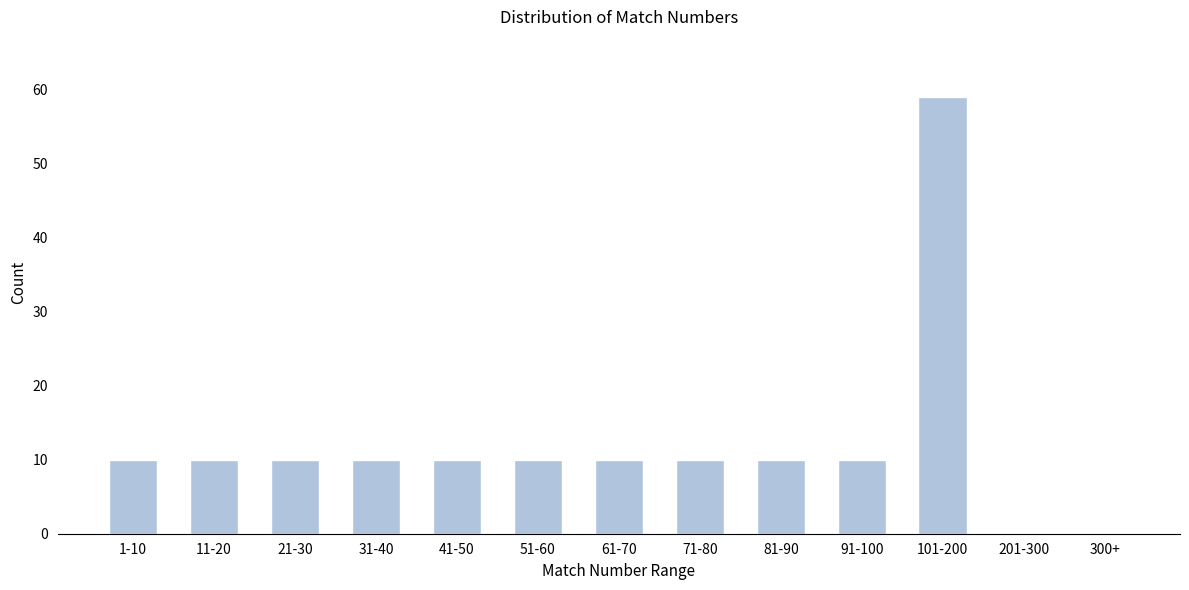

Reading right to left, what are all the values shown in this chart?

300+=0	201-300=0	101-200=59	91-100=10	81-90=10	71-80=10	61-70=10	51-60=10	41-50=10	31-40=10	21-30=10	11-20=10	1-10=10